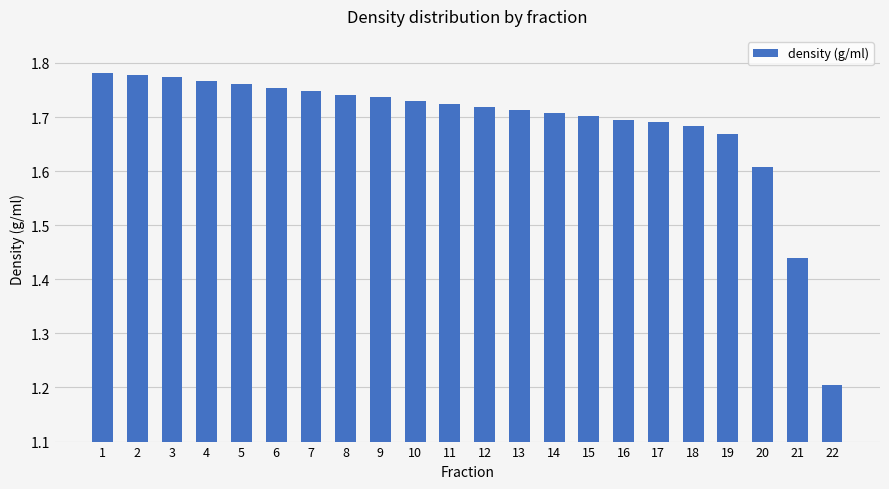

What is the difference between the maximum and minimum values?

0.6